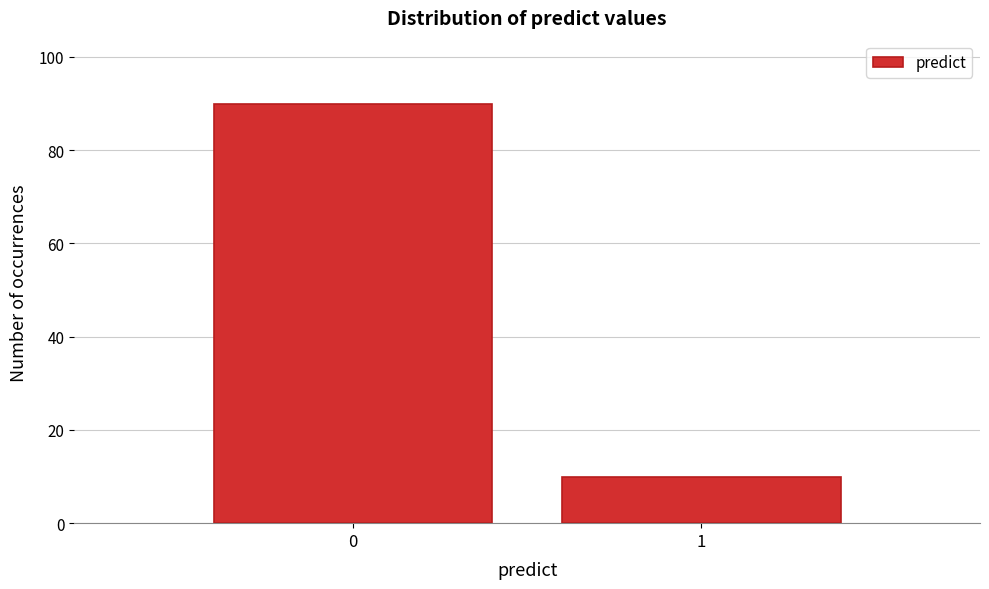

Reading left to right, extract all data points from this chart.

90	10